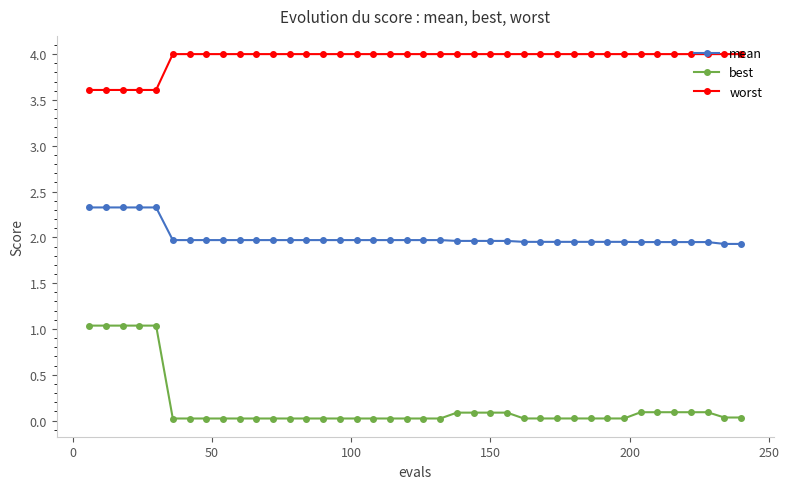

What is the maximum value for worst?

4.0